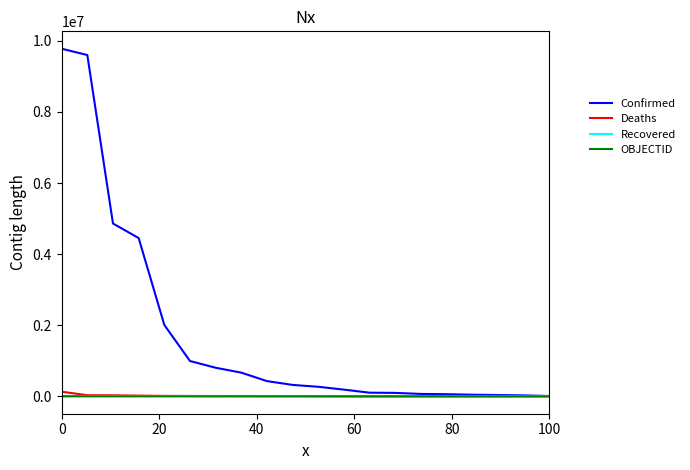

Does the chart display data point markers on the line(s)?

No